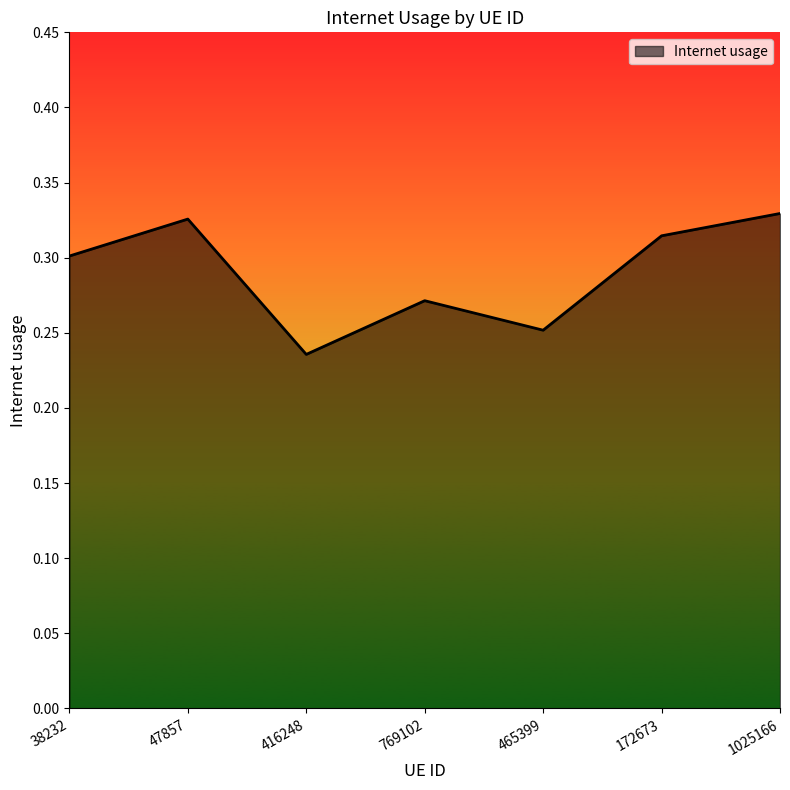

What is the sum of all values?

2.0